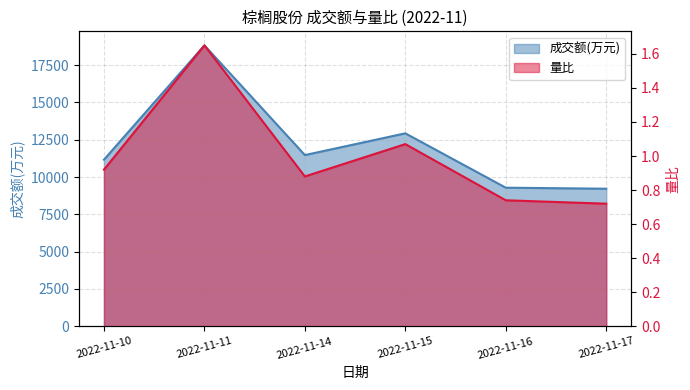

Reading right to left, extract all data points from this chart.

成交额(万元): 9218.0	9287.0	12930.0	11473.0	18826.0	11166.0
量比: 0.7	0.7	1.1	0.9	1.6	0.9